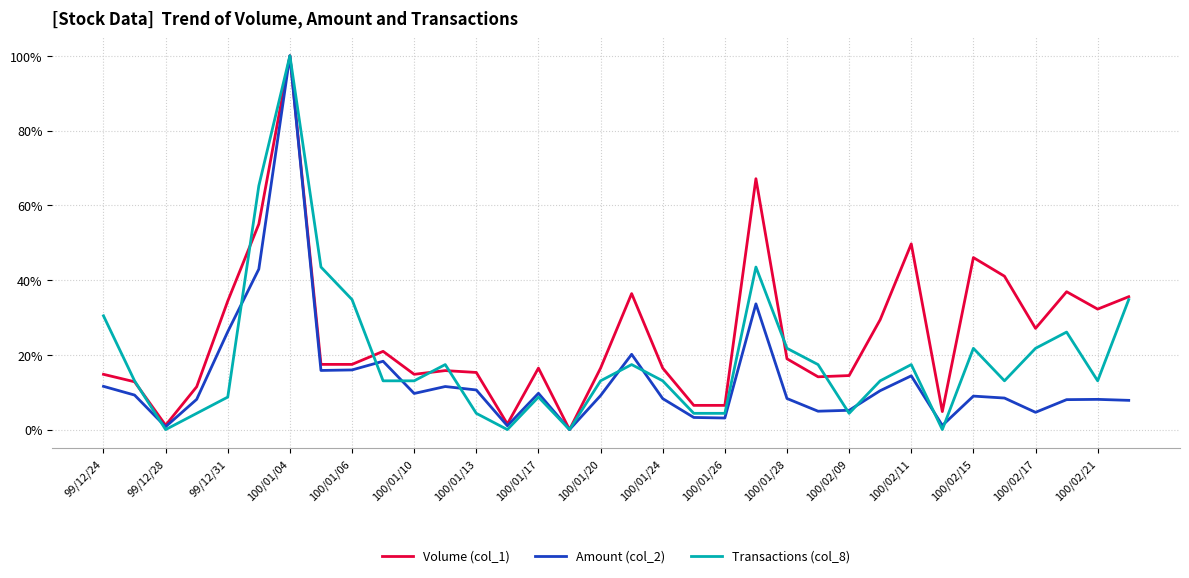

Which category has the highest value in the Transactions (col_8) series?

100/01/04